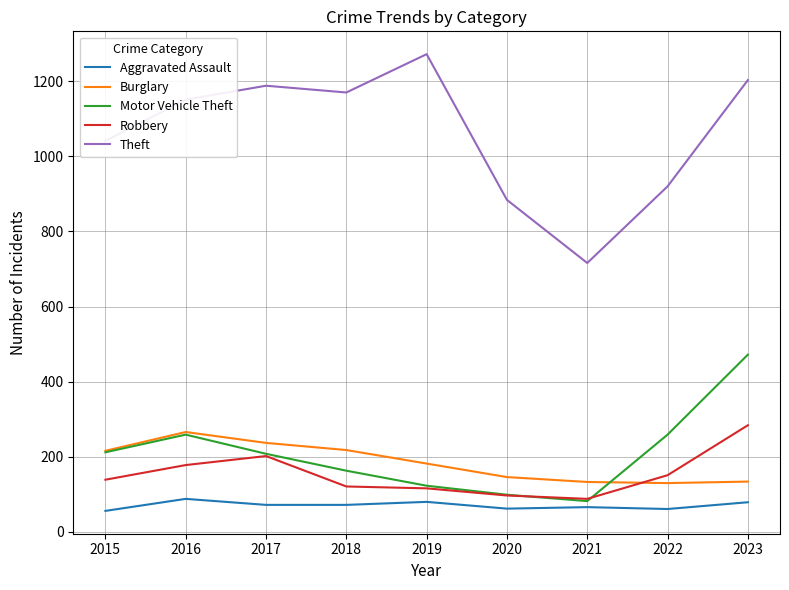

Is this an area chart (filled region under the line)?

No